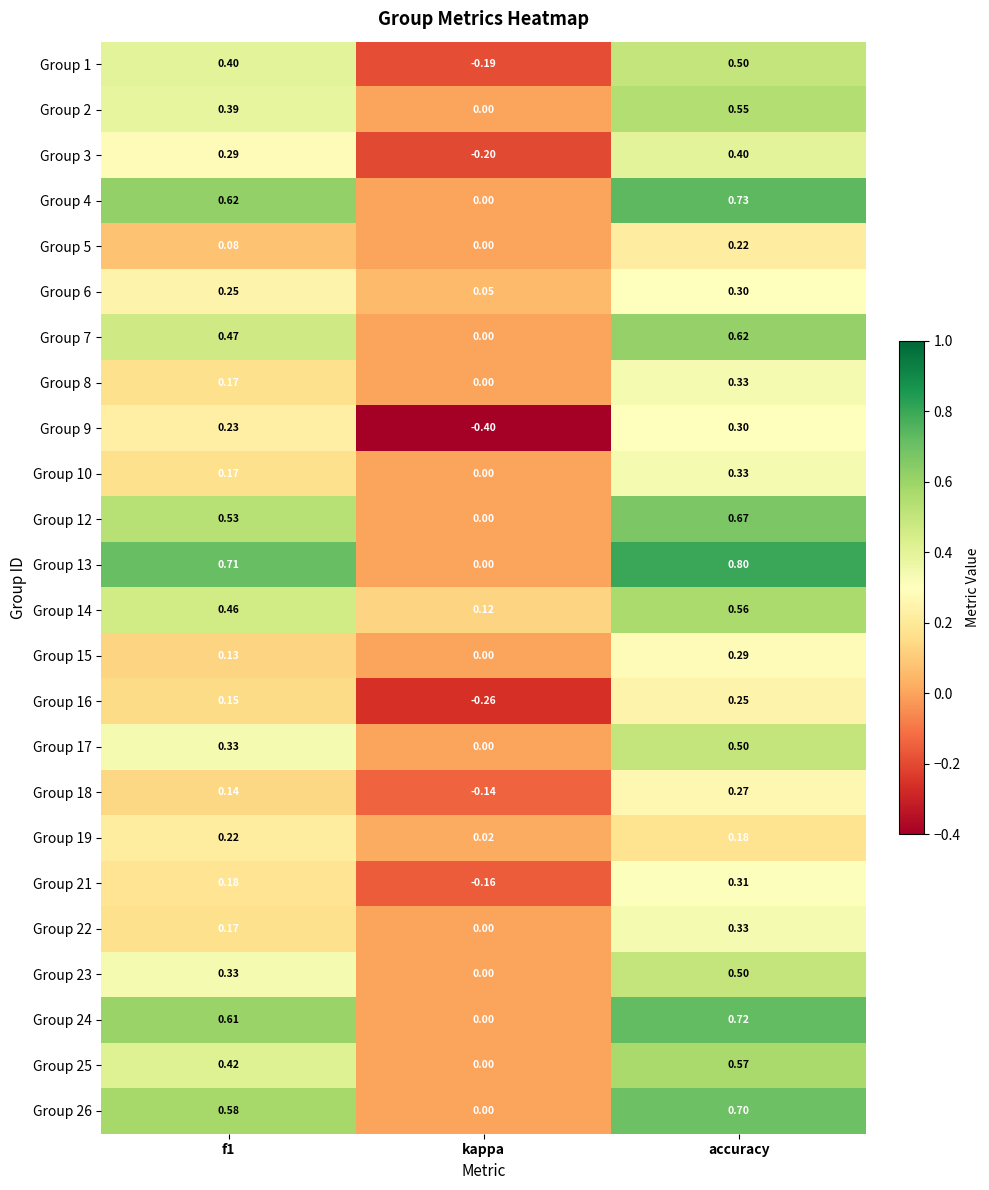

Which label corresponds to the smallest value in the chart?

kappa